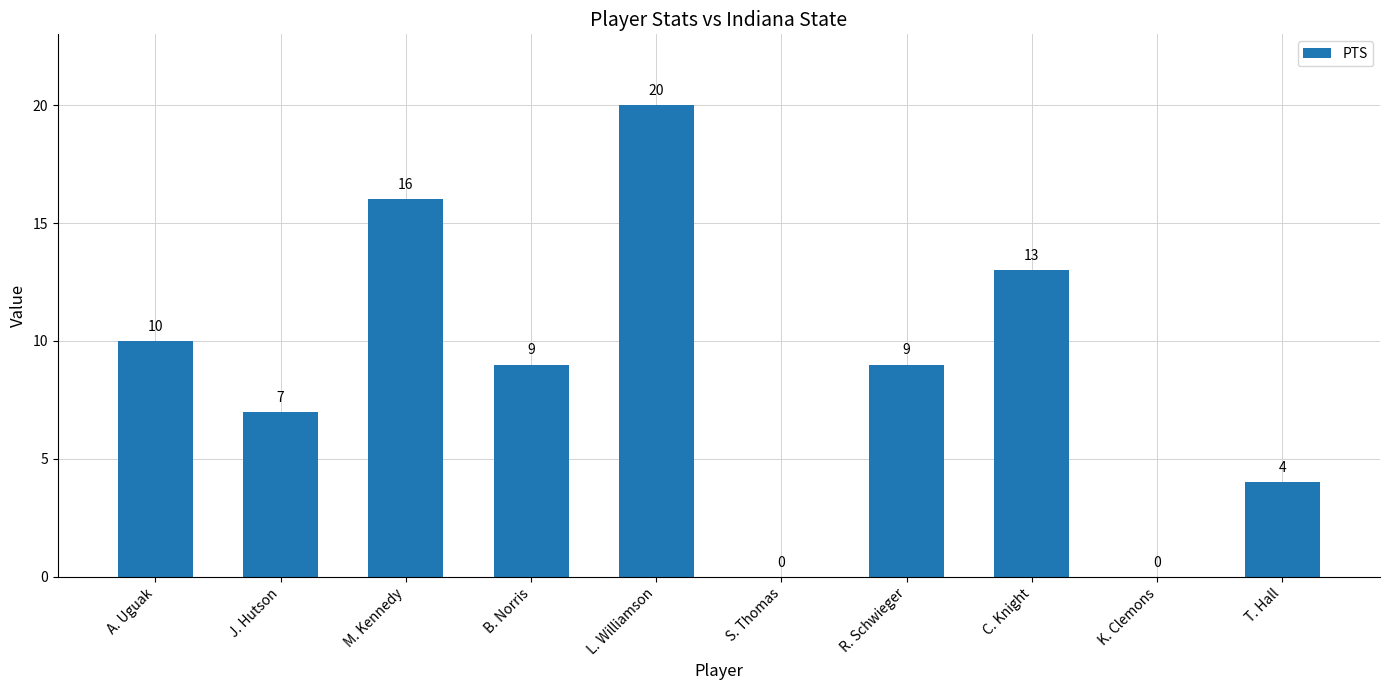

Reading left to right, what are all the values shown in this chart?

A. Uguak=10	J. Hutson=7	M. Kennedy=16	B. Norris=9	L. Williamson=20	S. Thomas=0	R. Schwieger=9	C. Knight=13	K. Clemons=0	T. Hall=4